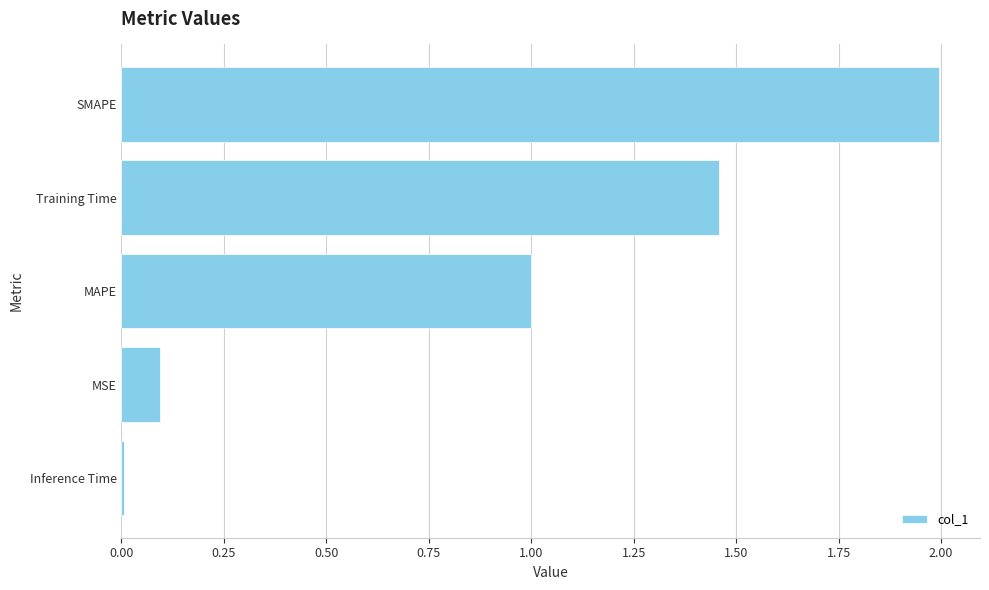

Which has a higher value, SMAPE or MSE?

SMAPE